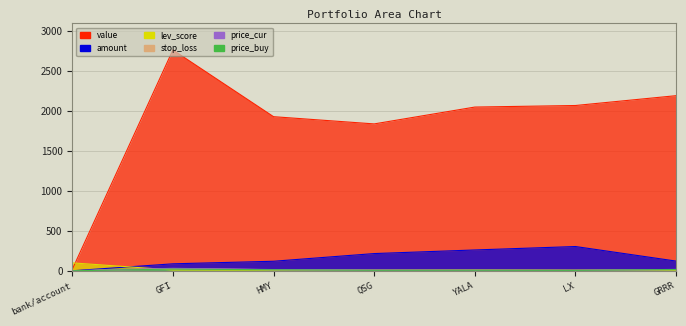

True or false: stop_loss and price_cur cross at least once.

False